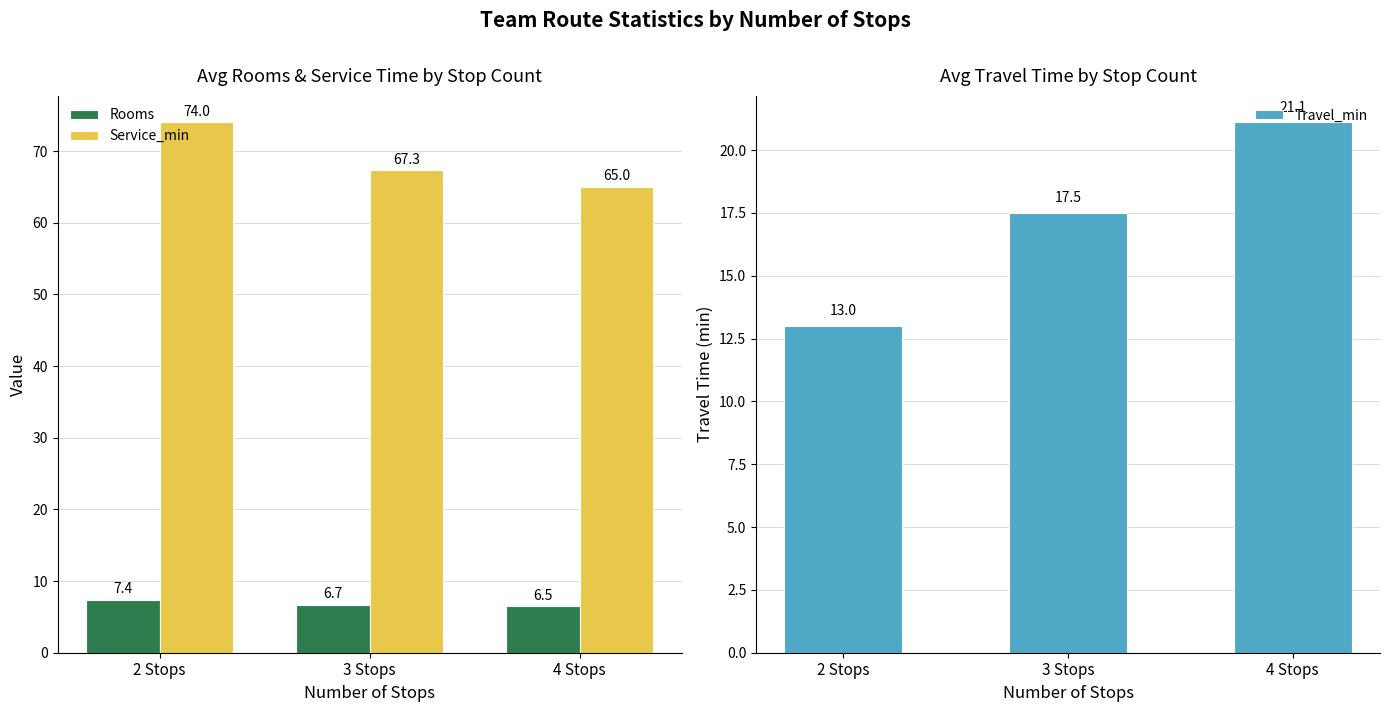

Reading left to right, what are all the values shown in this chart?

Rooms: 2 Stops=7.4	3 Stops=6.7	4 Stops=6.5
Service_min: 2 Stops=74.0	3 Stops=67.3	4 Stops=65.0
Travel_min: 2 Stops=13.0	3 Stops=17.5	4 Stops=21.1